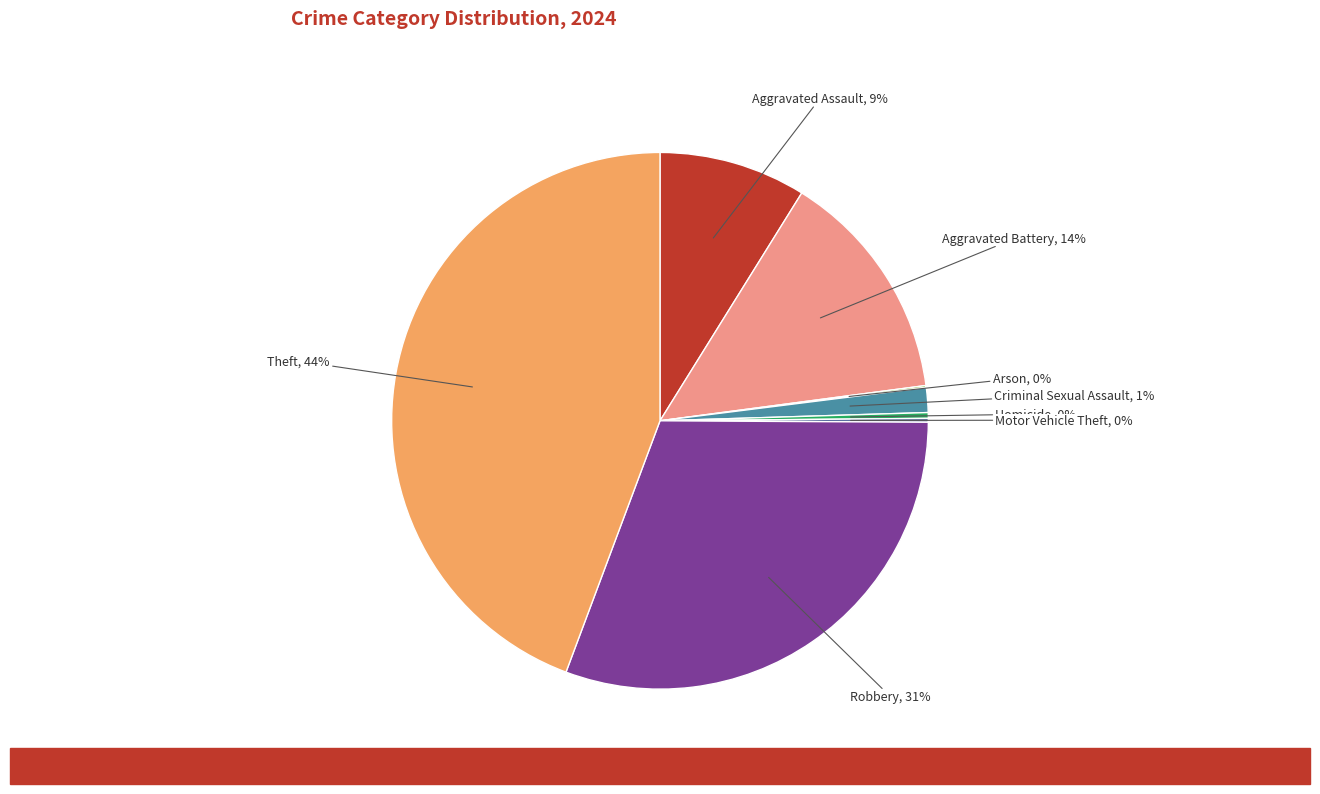

Is there a majority slice in this chart?

No